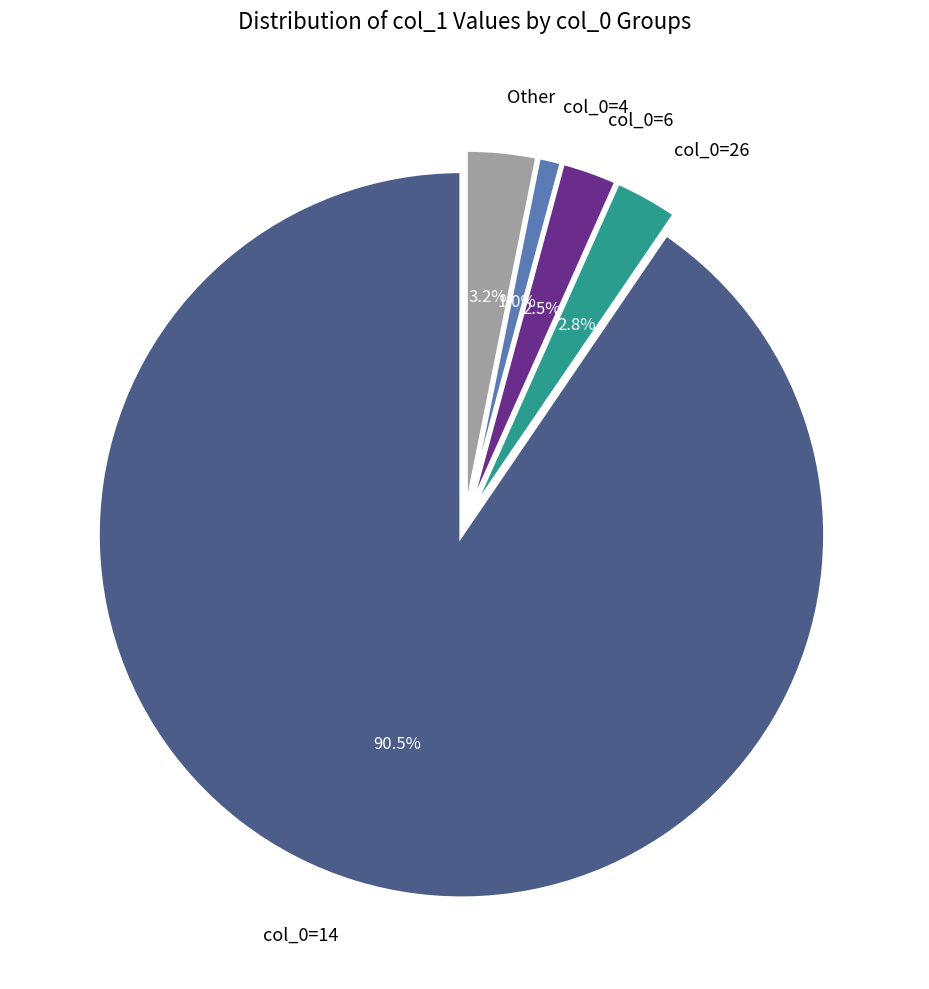

Combined, what portion of the pie is Other and col_0=26?

6.0%